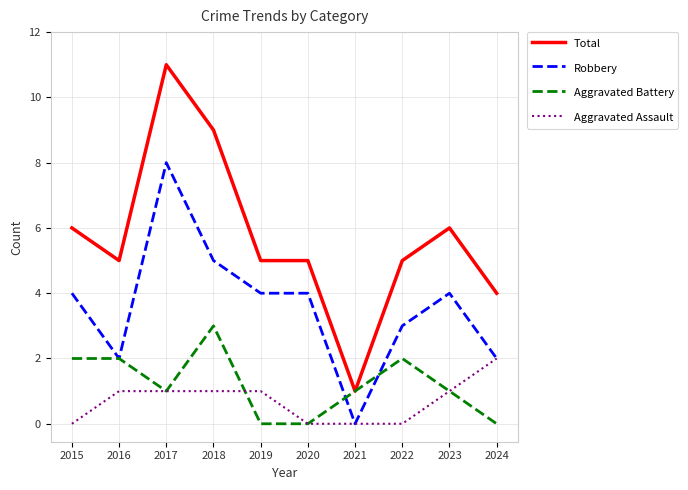

True or false: Aggravated Battery has a value of 0 at 2024.

True